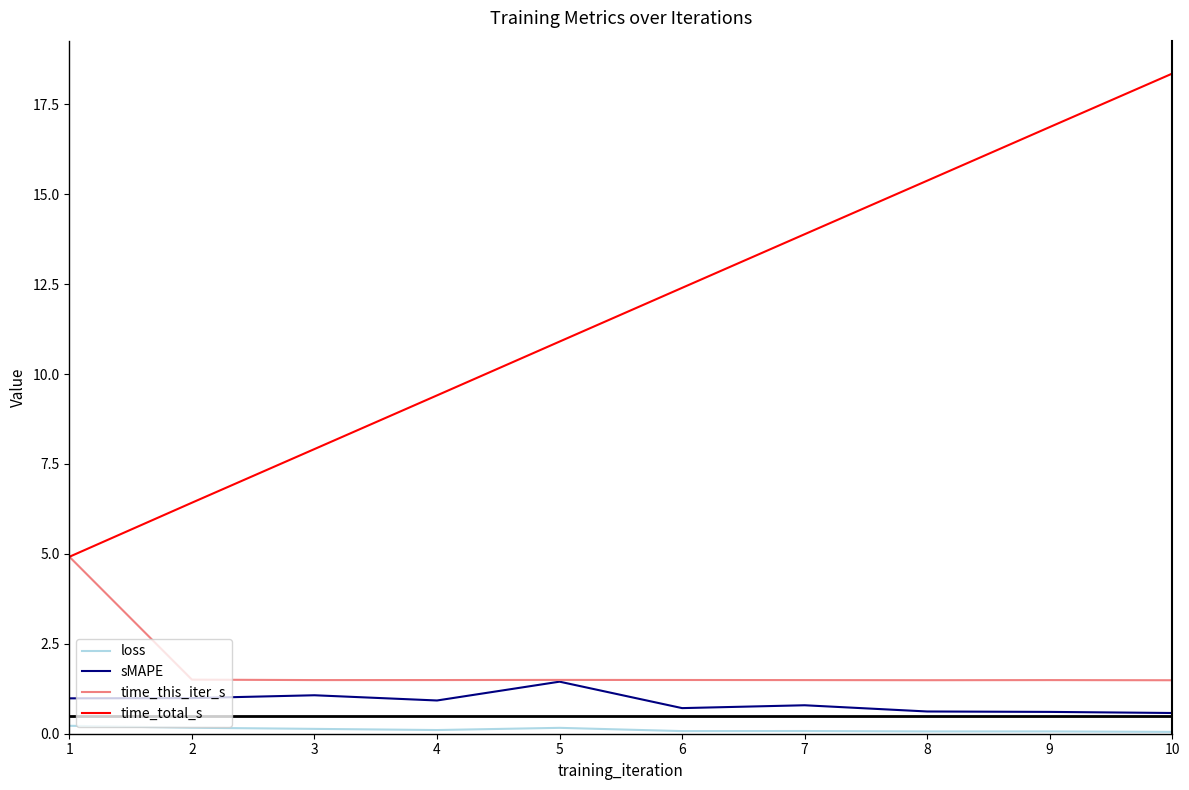

What are all the series names shown in the legend?

loss, sMAPE, time_this_iter_s, time_total_s